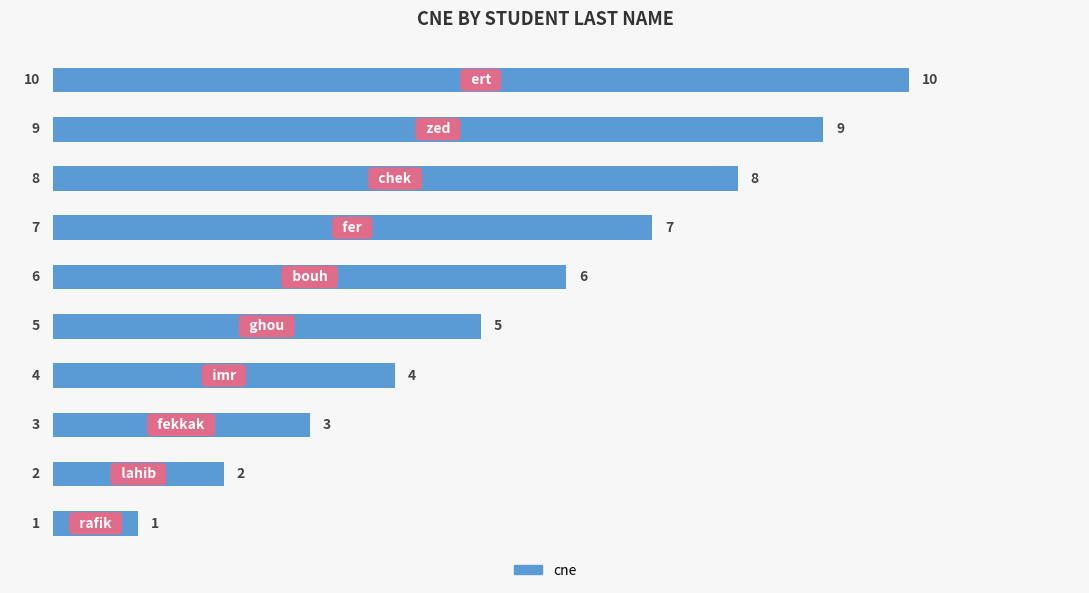

How many bars are there in total?

10